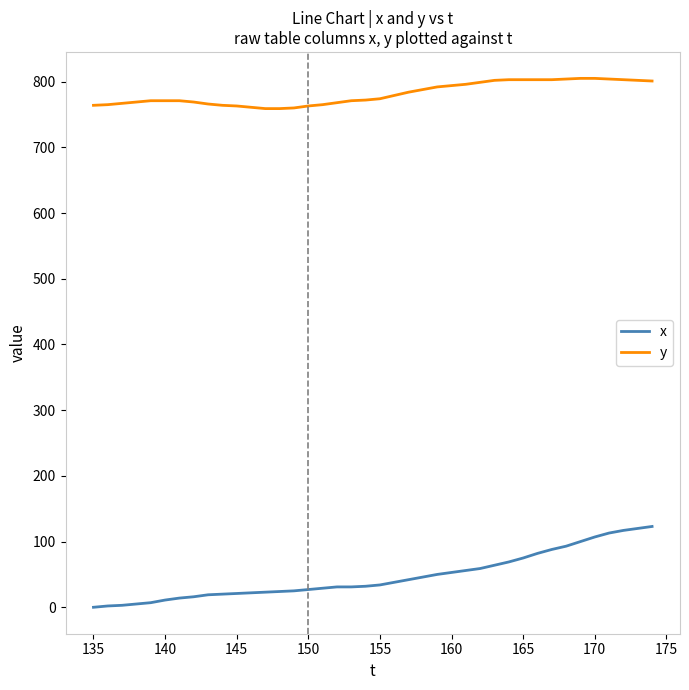

True or false: x and y intersect in this chart.

False